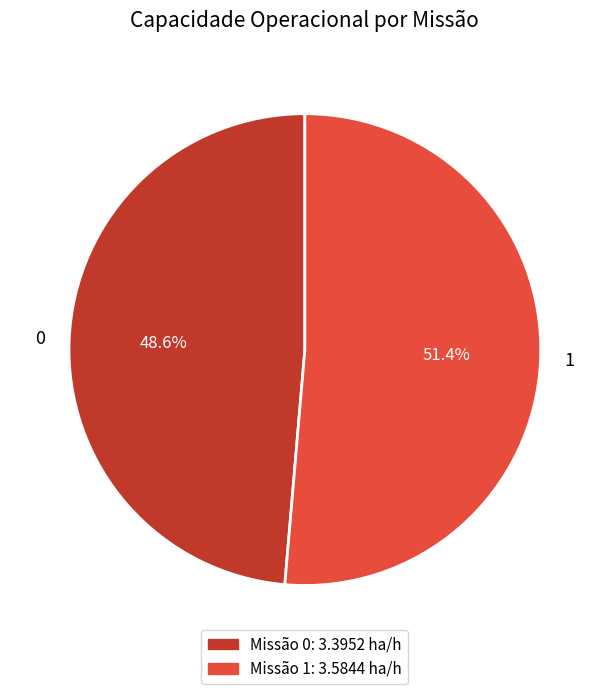

The 0 slice represents 49% of the pie. True or false?

True